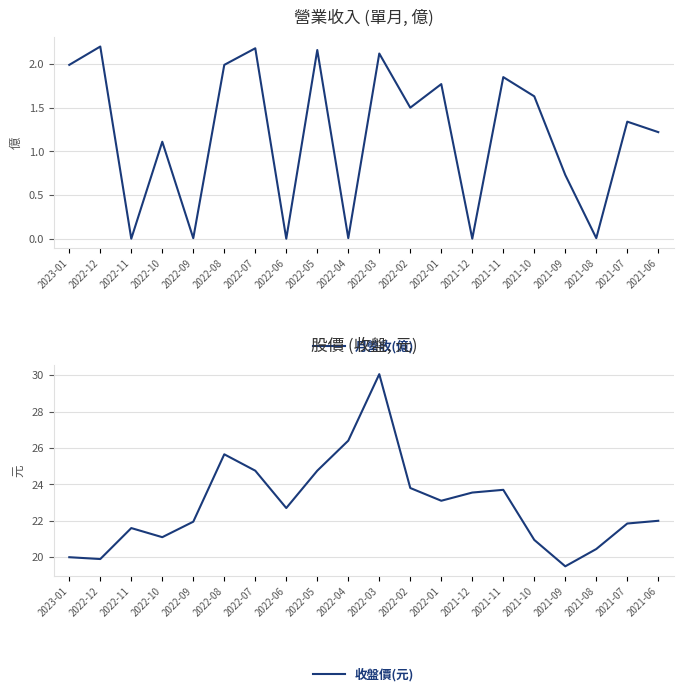

True or false: 收盤價(元) has more than 0 interior local peaks.

True